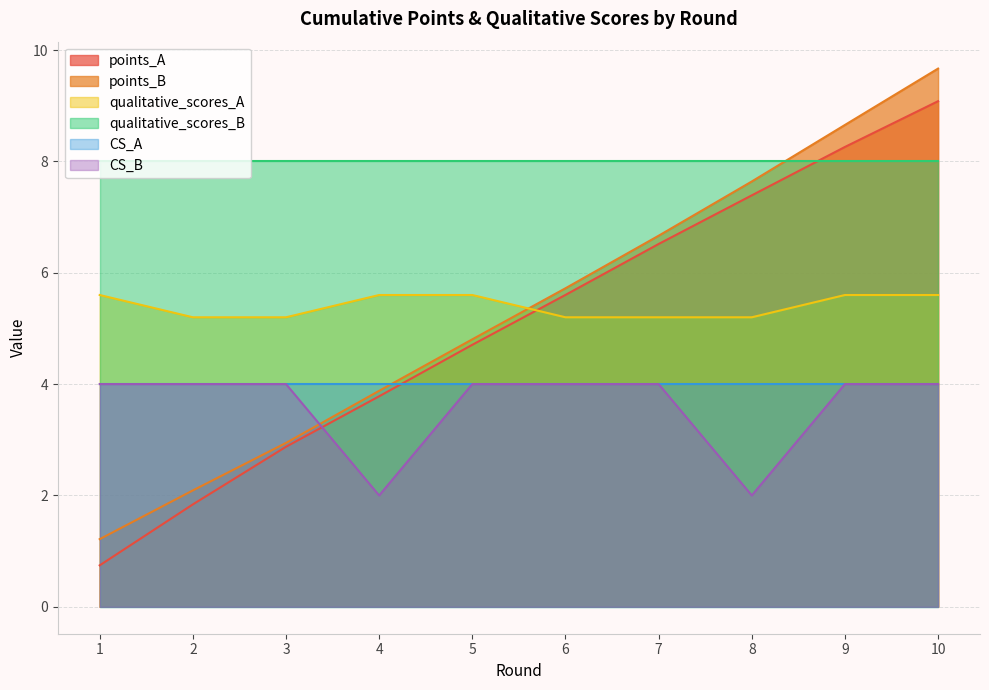

How many lines are shown in the chart?

6